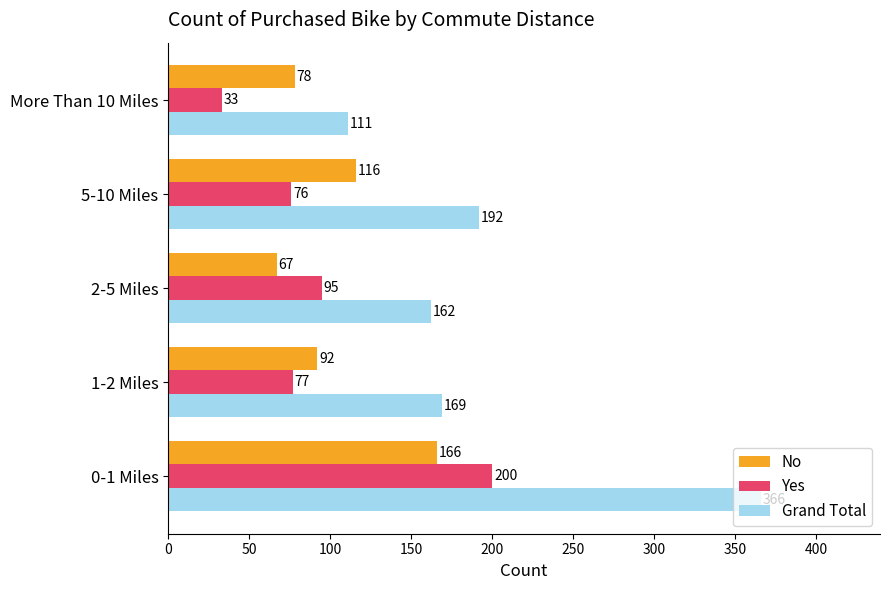

What are all the series names shown in the legend?

No, Yes, Grand Total